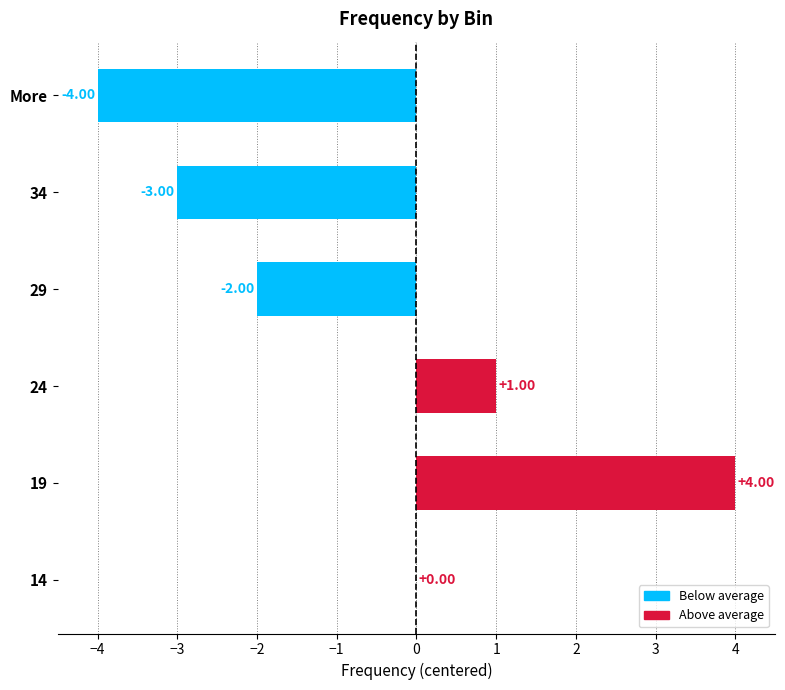

Which has a higher value, 29 or More?

29